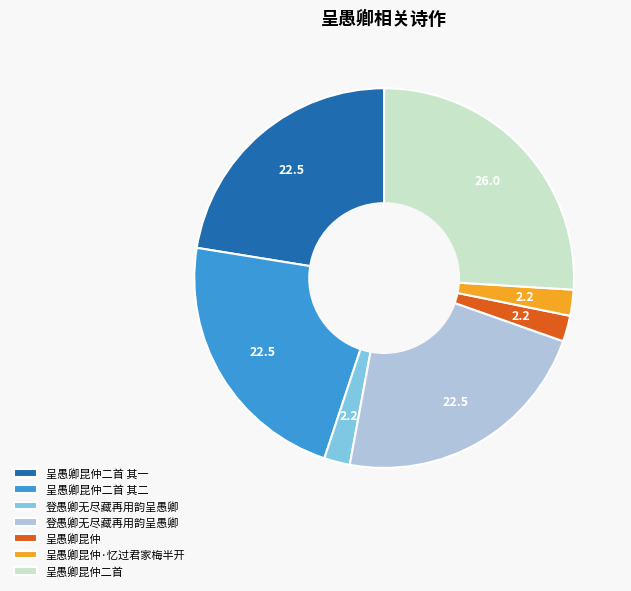

Is there any slice that represents more than half of the pie?

No